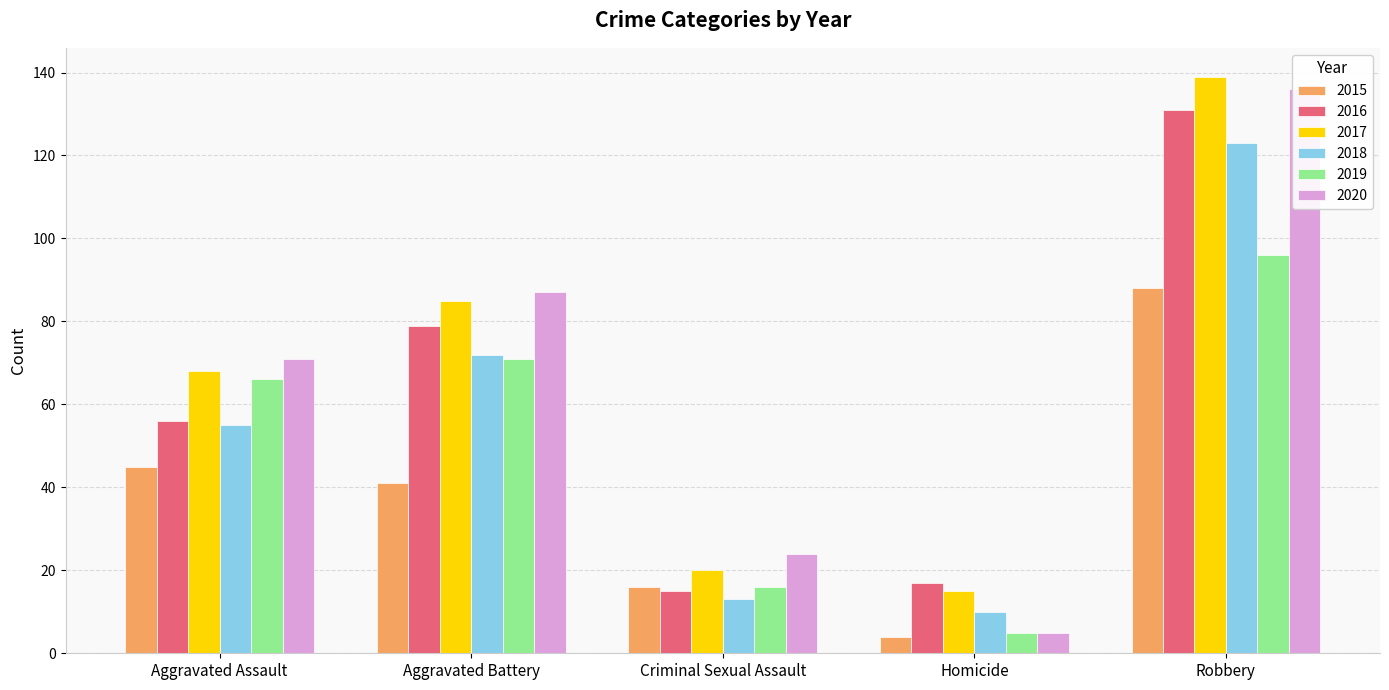

What is the total value across all series at Criminal Sexual Assault?

104